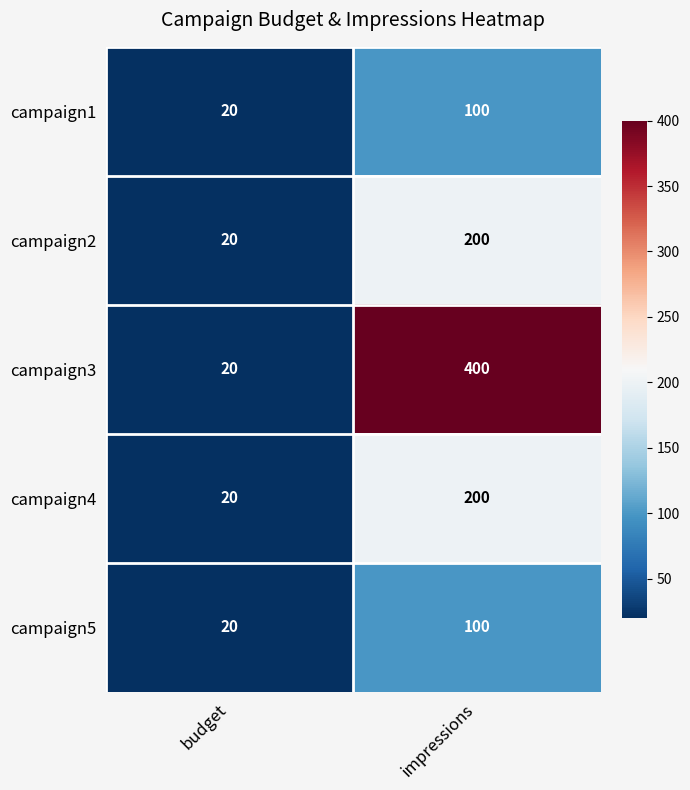

How many categories are shown in the chart?

2